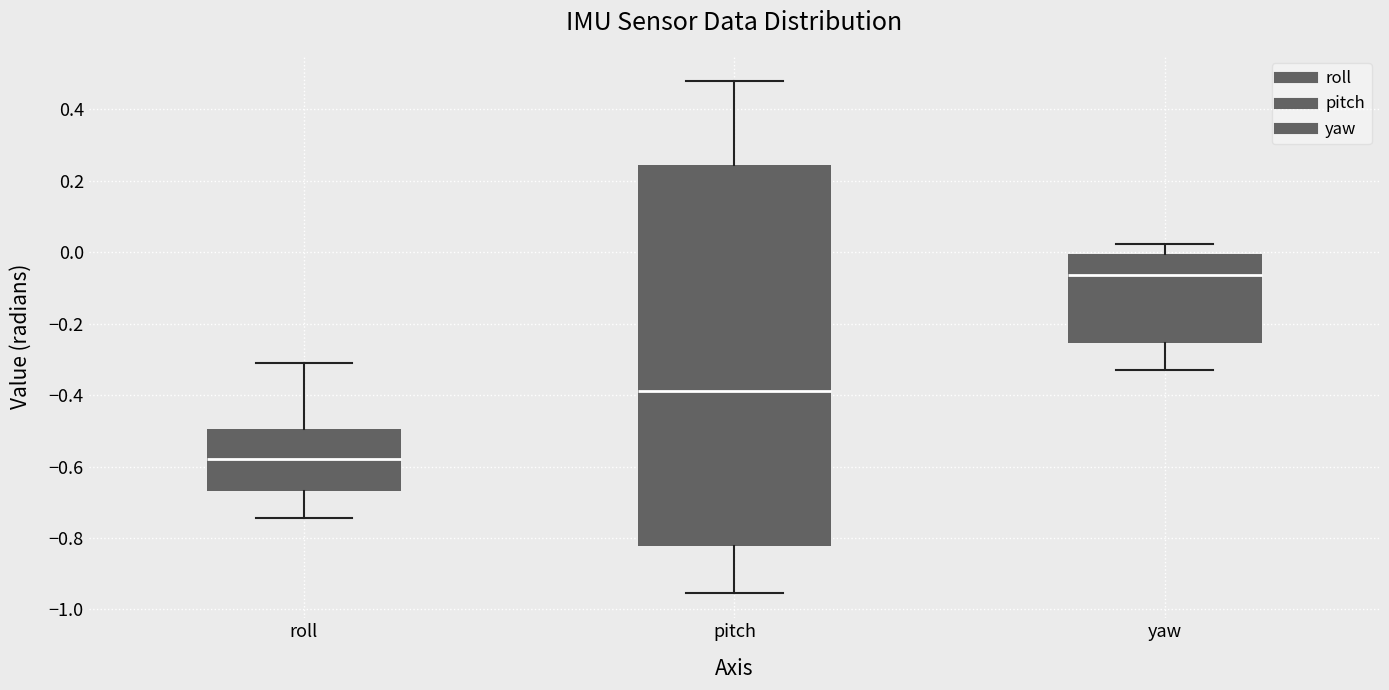

Reading left to right, read every box against the y-axis: the position of its median line, the range the box covers, and the ends of its whiskers. The values are not printed on the chart, so give them approximately, as read against the axis.

roll: median -0.58, box -0.66 to -0.50, whiskers -0.74 to -0.30
pitch: median -0.38, box -0.82 to 0.24, whiskers -0.96 to 0.48
yaw: median -0.06, box -0.26 to 0.00, whiskers -0.32 to 0.02